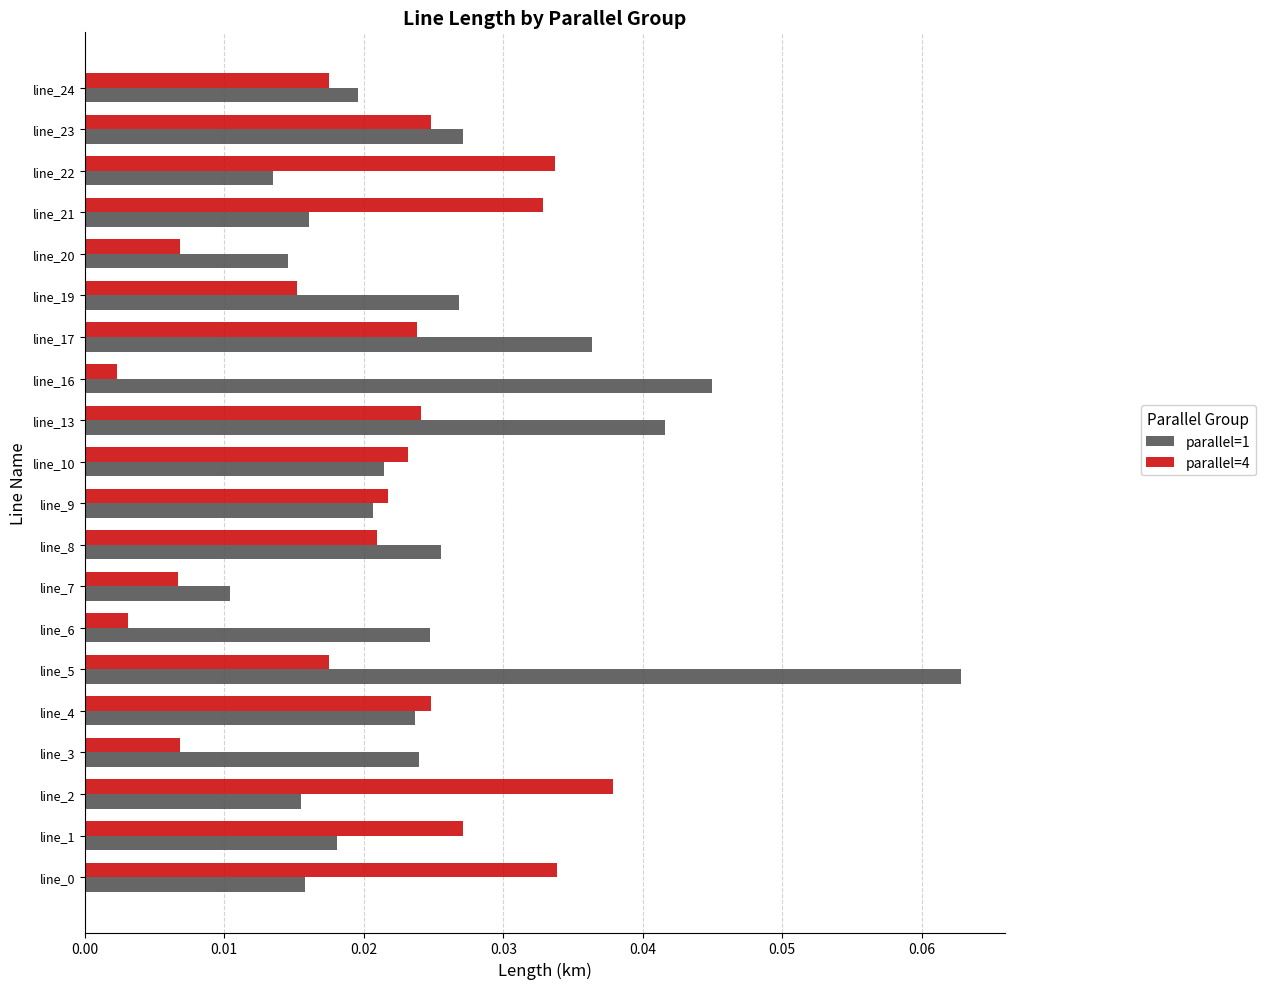

At which label does parallel=4 reach its peak?

line_2